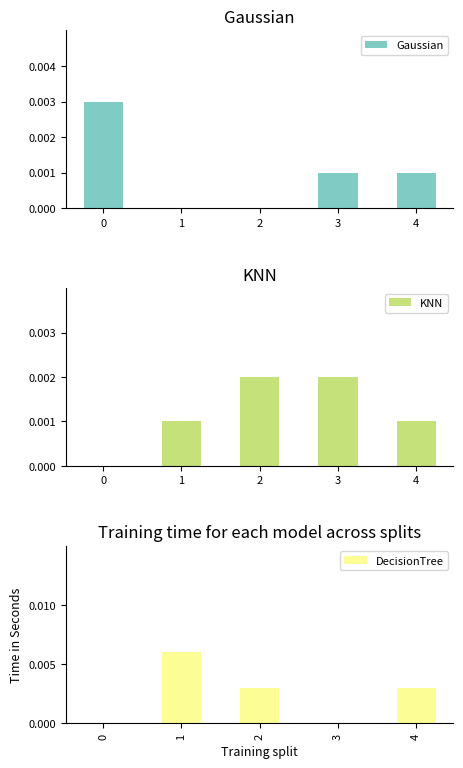

Is it true that KNN equals 0.0 at 3?

True